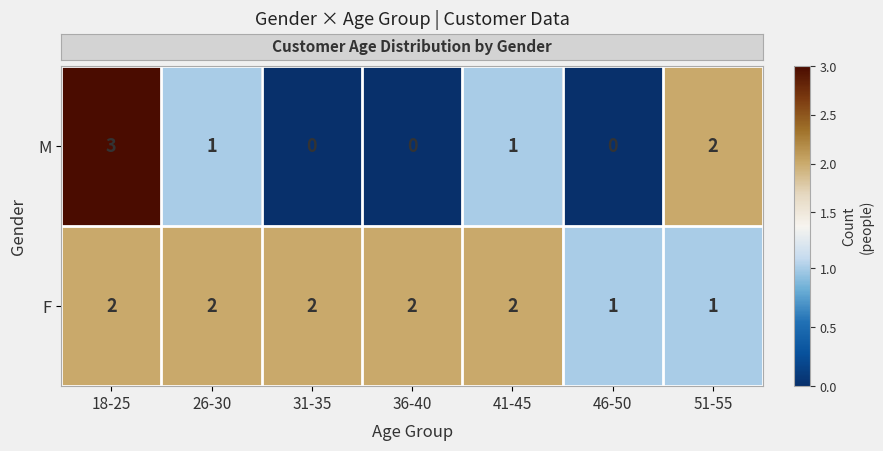

At 31-35, list the series in order from smallest to largest.

M, F